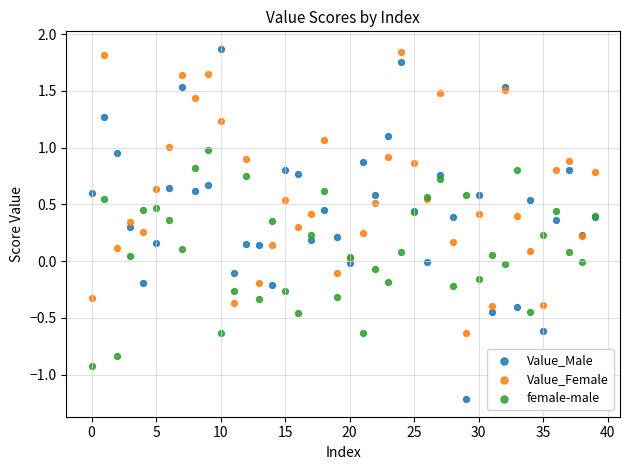

Which series reaches the maximum Y coordinate?

Value_Male